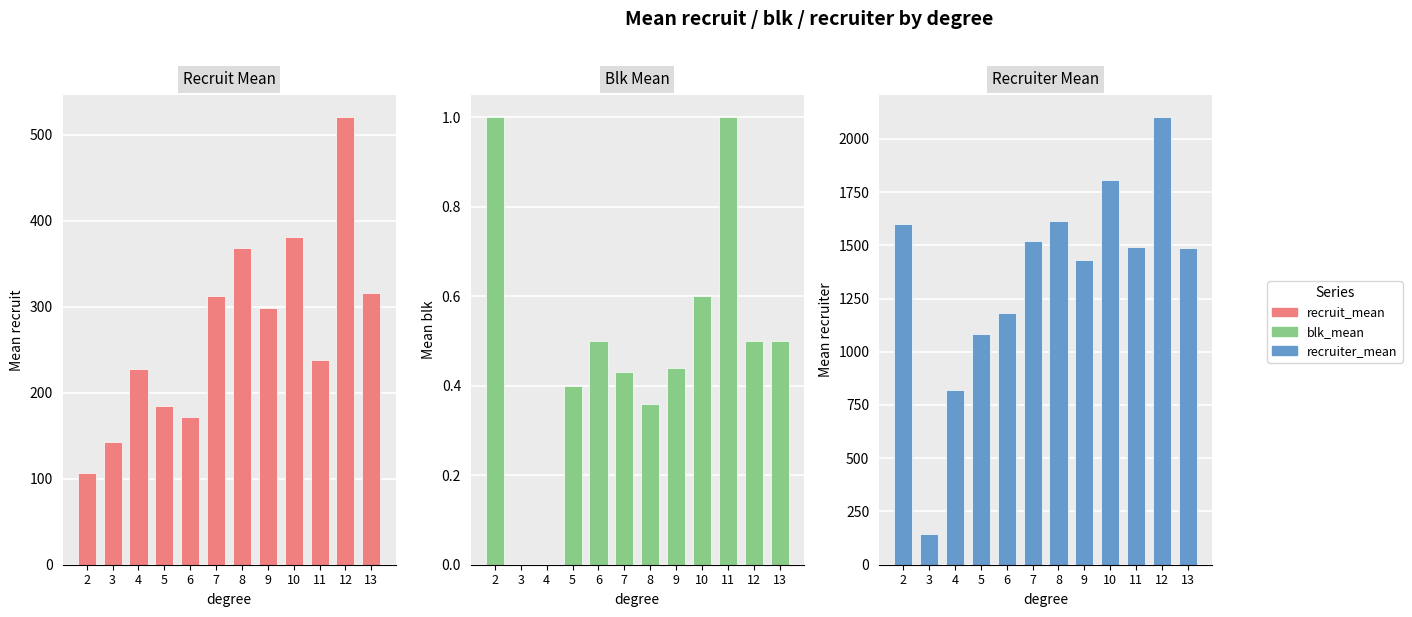

How many positive values does the blk_mean series have?

10